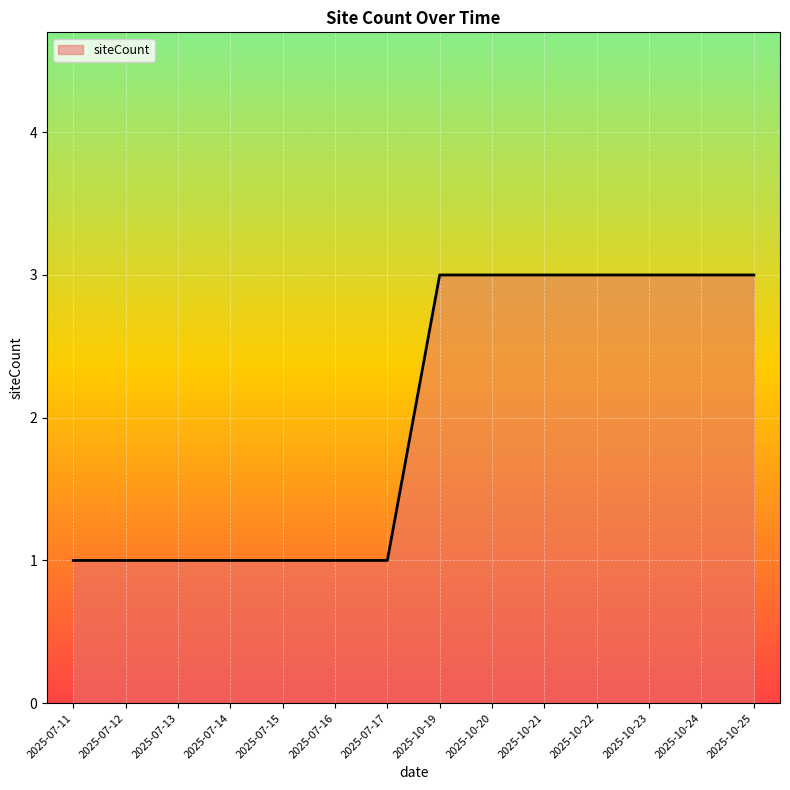

How many values are below 3?

7